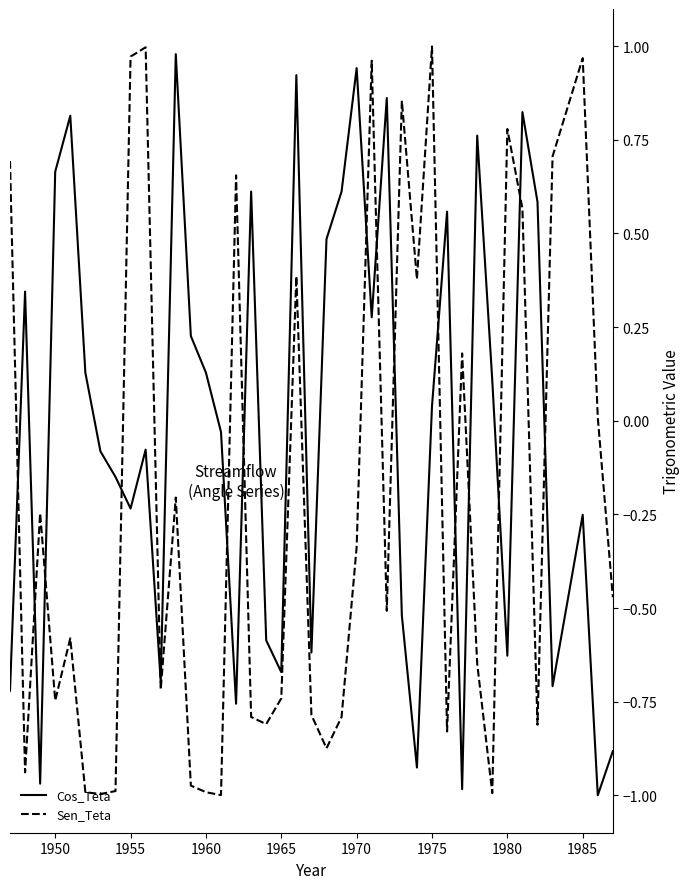

Which series has the largest total across all categories?

Cos_Teta